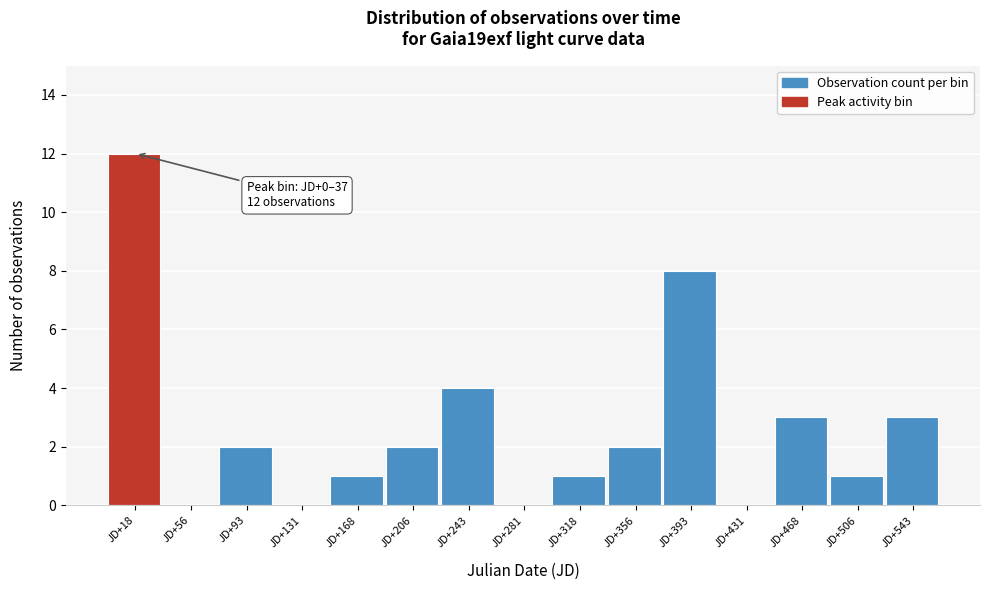

Which range on the x-axis has the tallest bar?

0 to 40